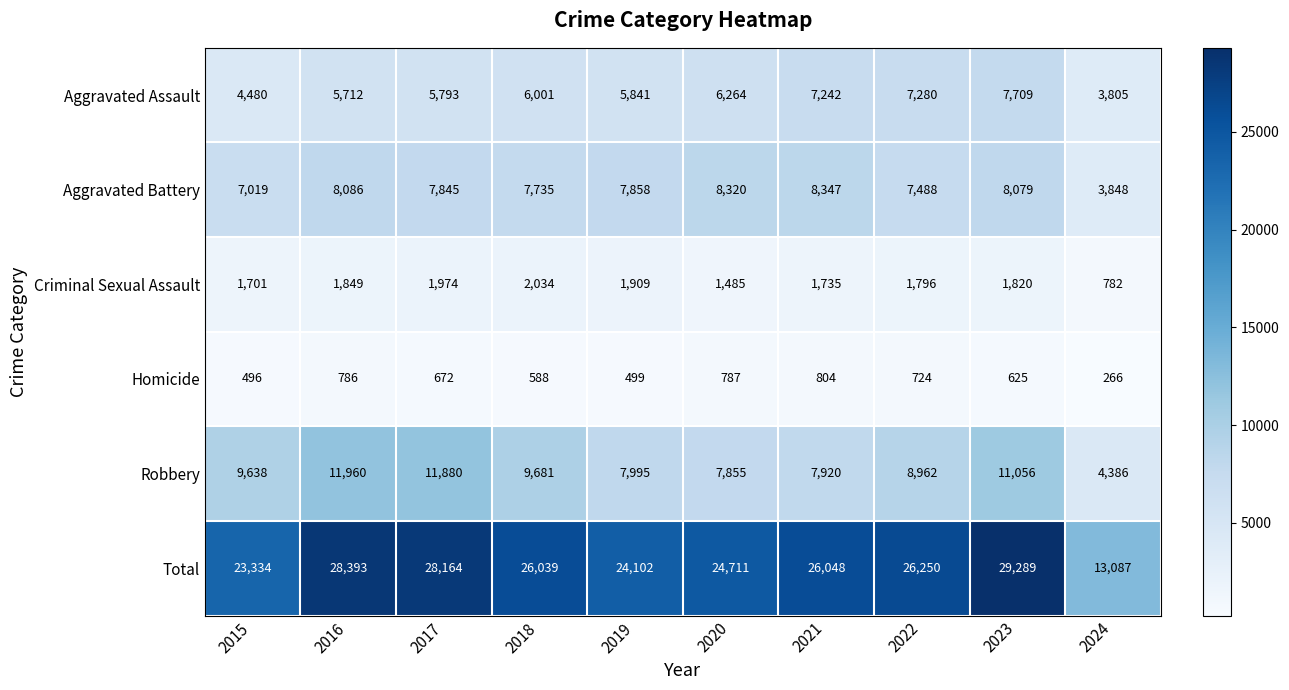

Which series has the widest spread of values?

Total